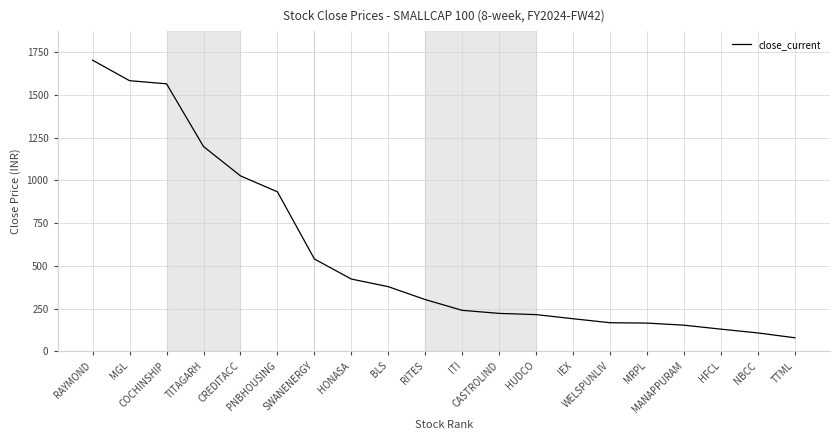

What is the minimum value shown in the chart?

79.7